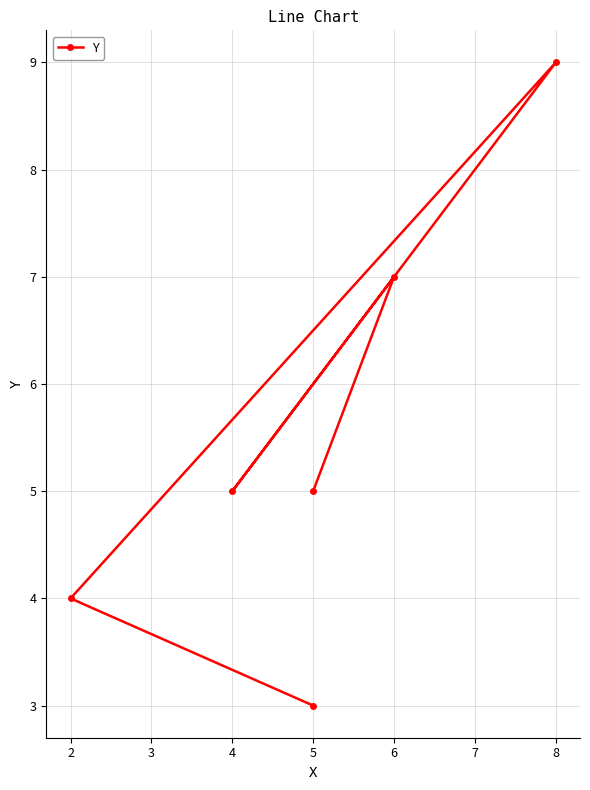

Does the chart display data point markers on the line(s)?

Yes